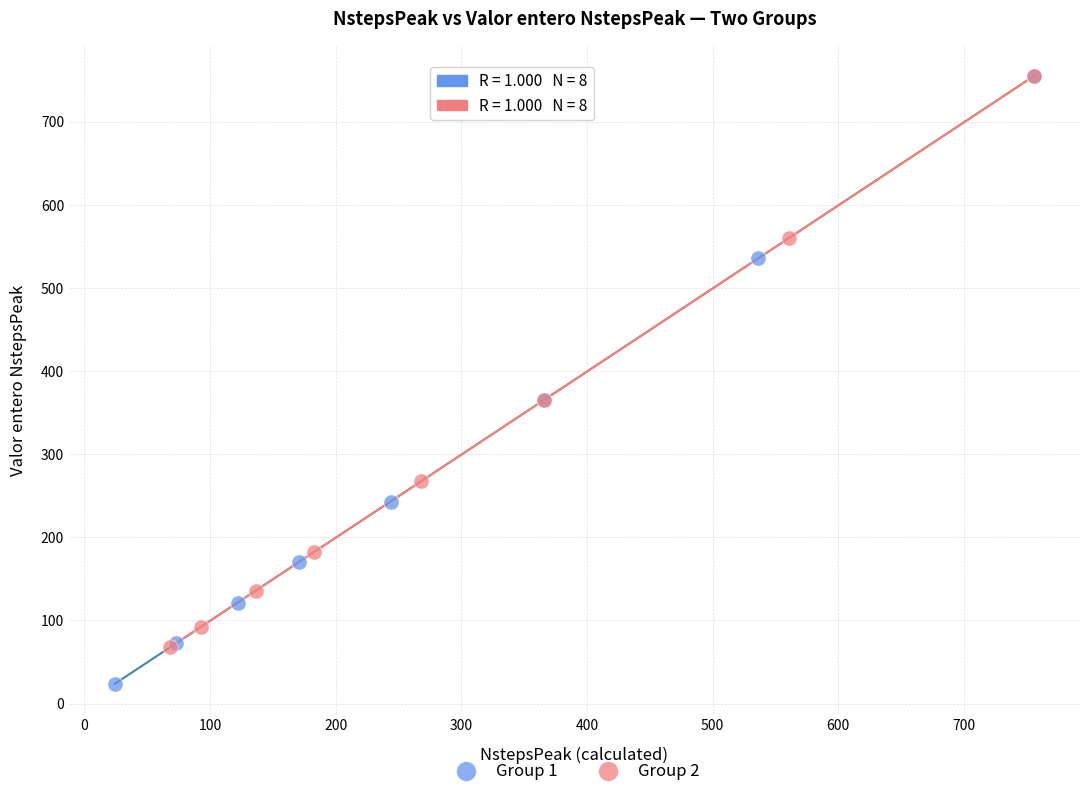

Which series has the widest spread of Y values?

Group 1